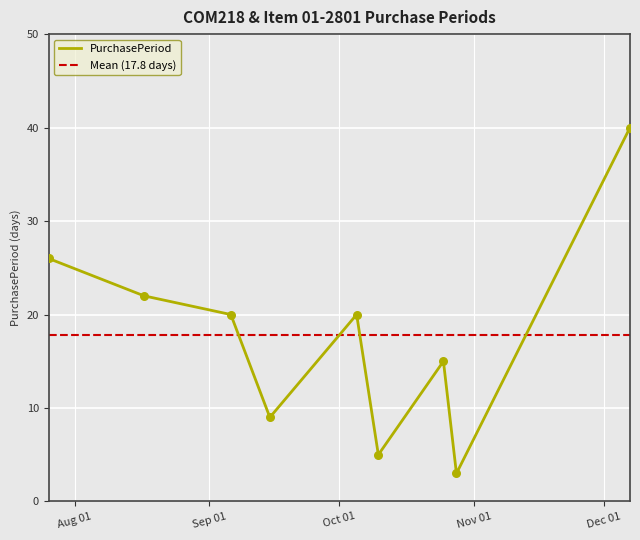

Approximately how many times larger is the value at 2016-12-07 compared to 2016-09-06?

2.0